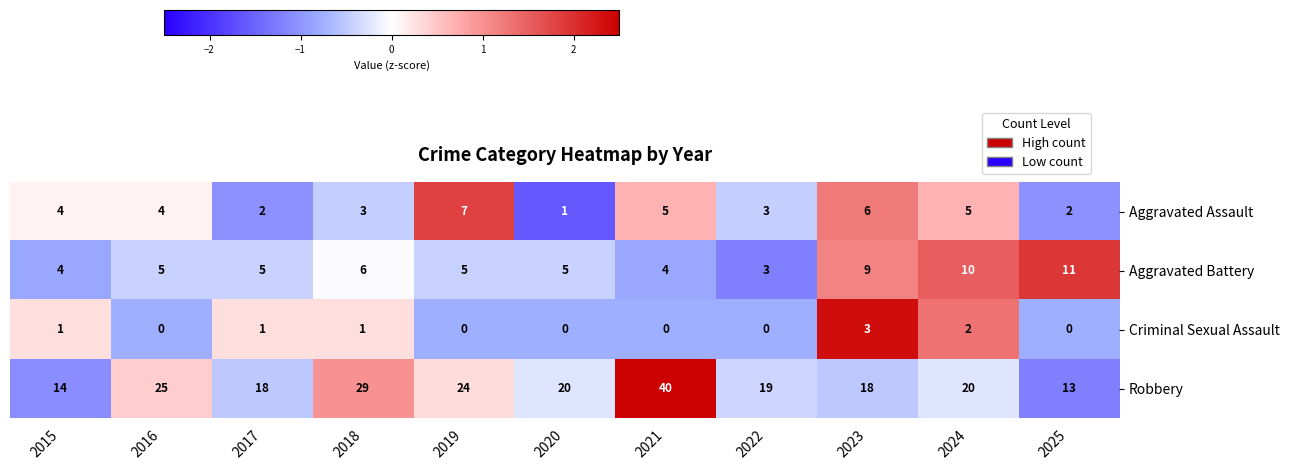

Which series has the largest range (max minus min)?

Robbery